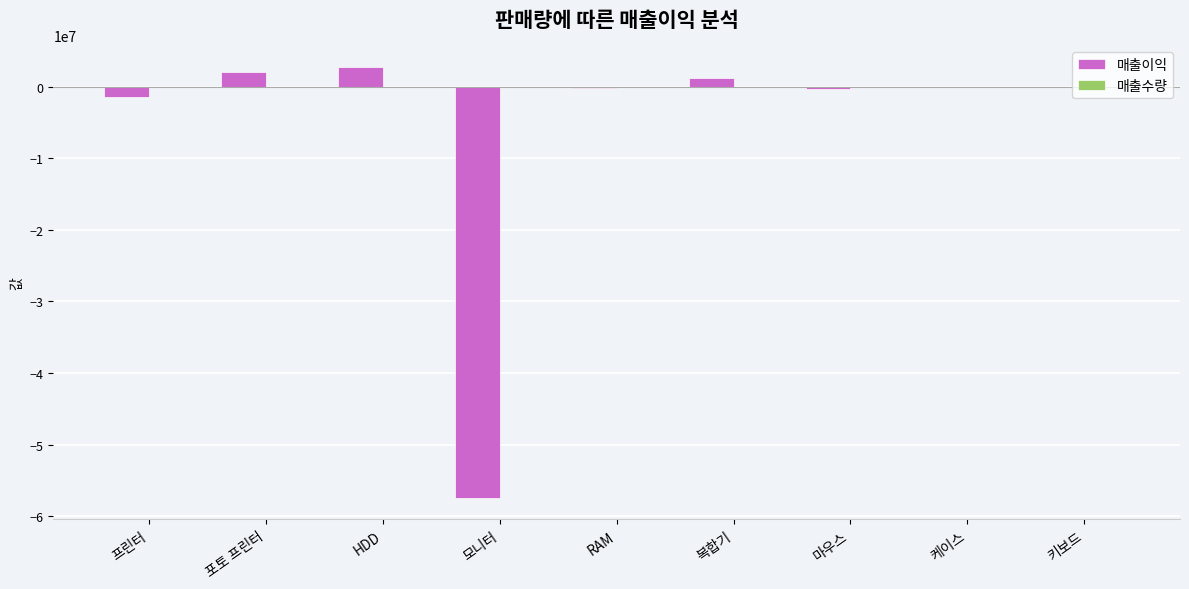

The value of 매출이익 at HDD is 2739000. True or false?

True